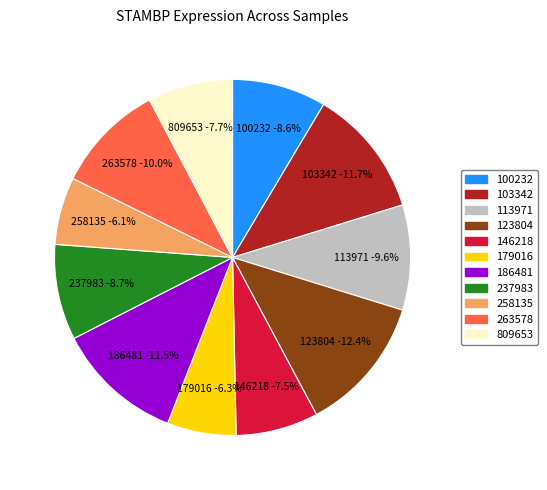

Rank the categories by value from lowest to highest.

258135, 179016, 146218, 809653, 100232, 237983, 113971, 263578, 186481, 103342, 123804